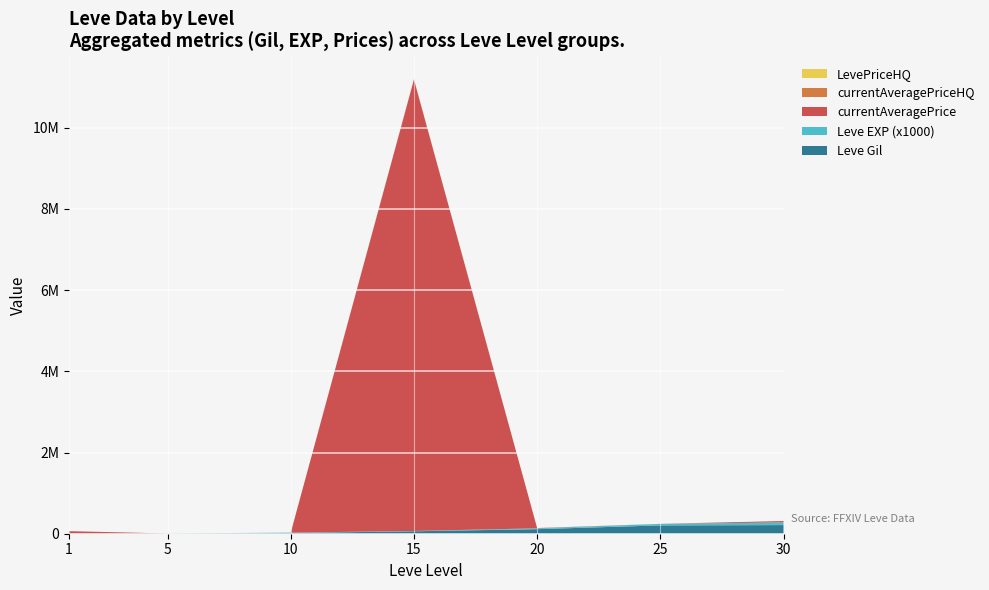

Reading left to right, extract all data points from this chart.

Leve Gil: 160	220	990	7170	21600	21830	52220
Leve EXP: 1	5	9	7170	21600	21830	52220
currentAveragePrice: 27128	2507	1648	7936718	6832	1599	32999
currentAveragePriceHQ: 0	0	0	9259488	6832	1910	0
LevePriceHQ: 0	0	0	100	0	0	0